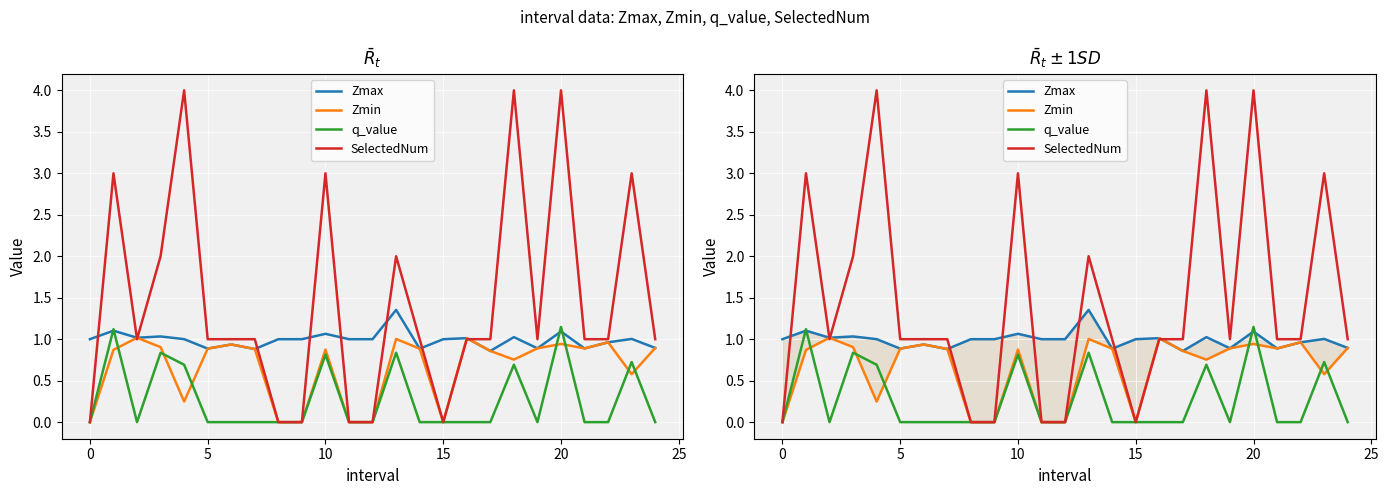

How many interior local peaks does the Zmax series have?

9